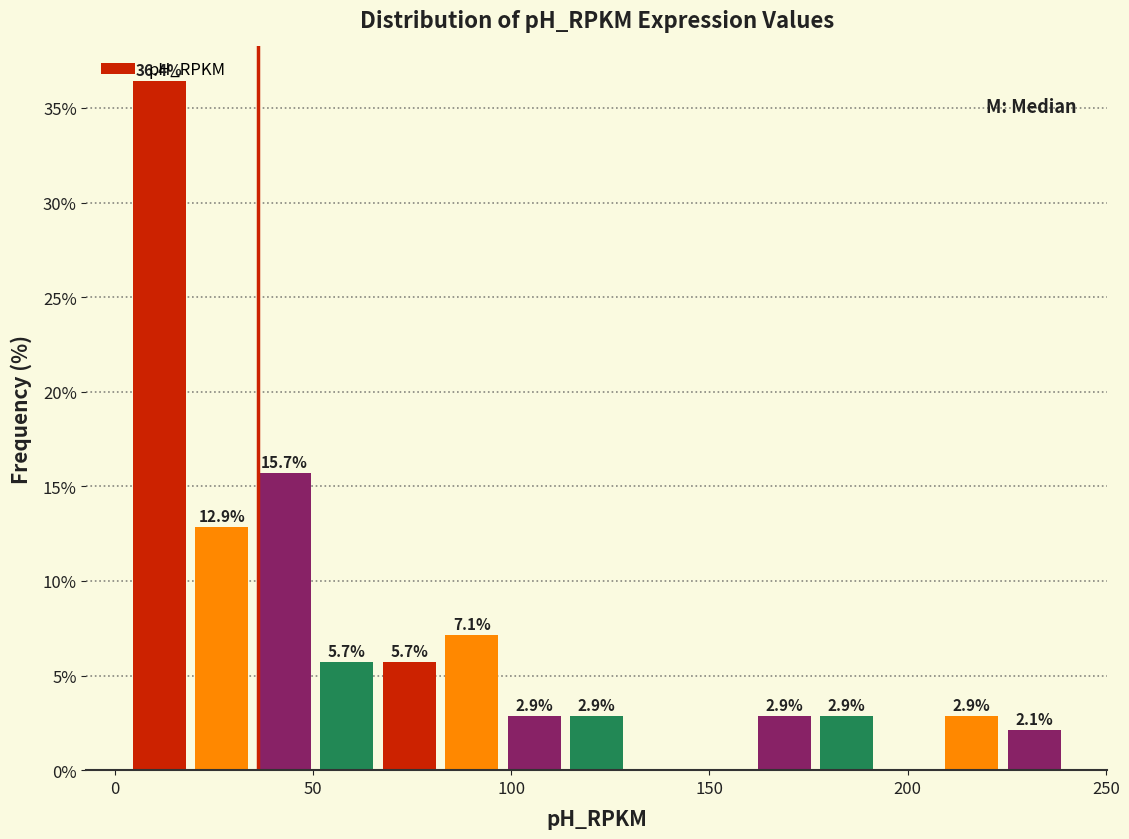

Read against the x-axis, roughly where is the centre of the tallest bar?

10